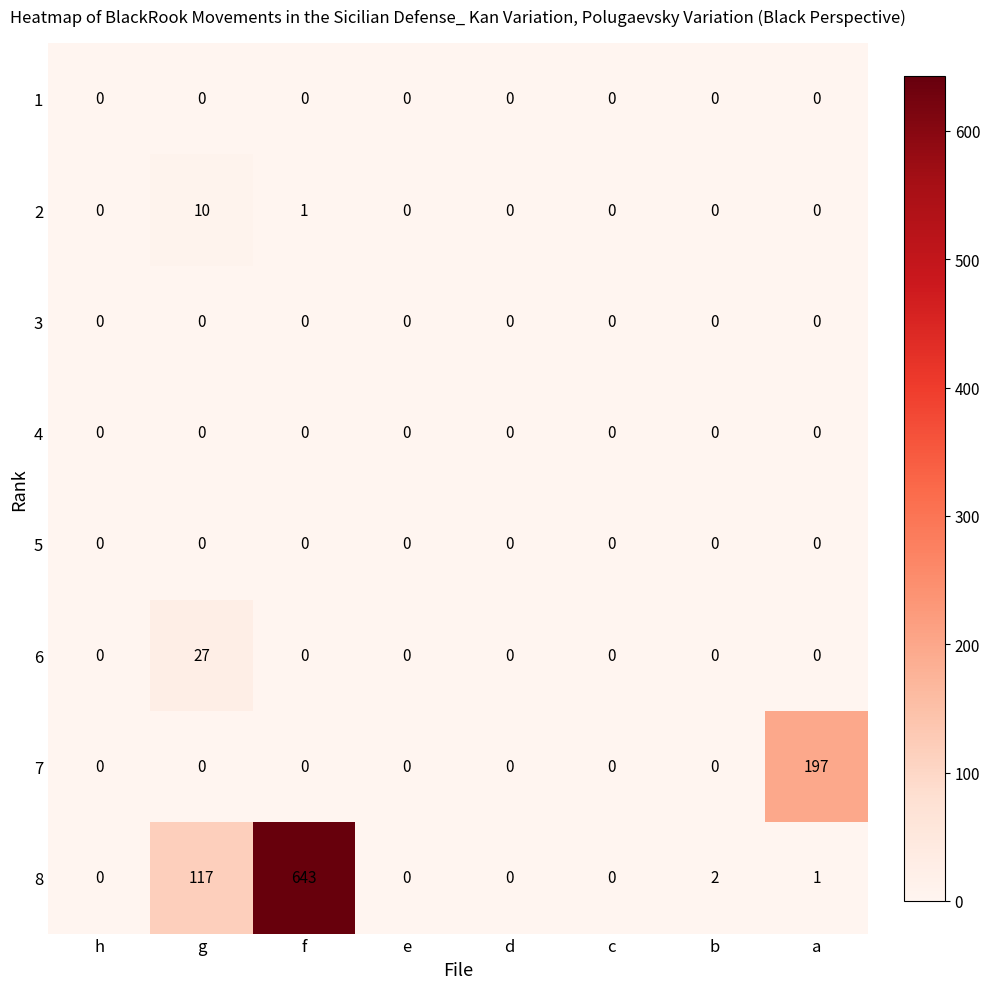

Is it true that 7 equals 0 at b?

True